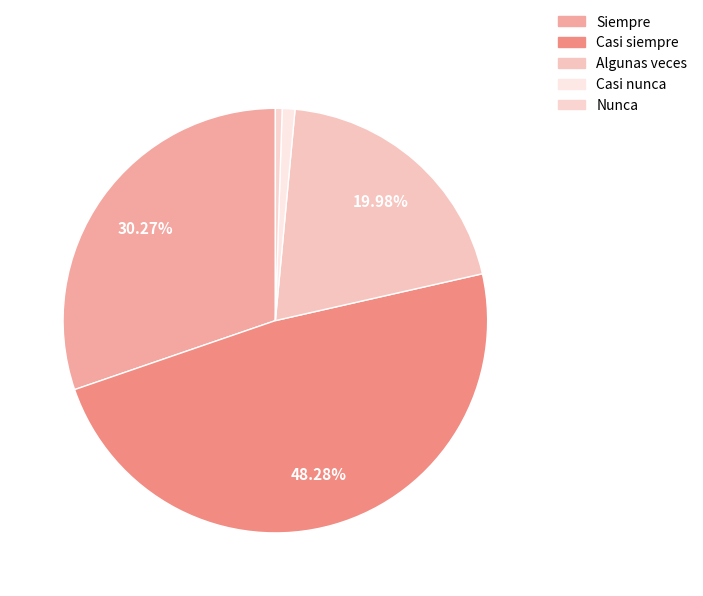

How many segments does this pie chart have?

5